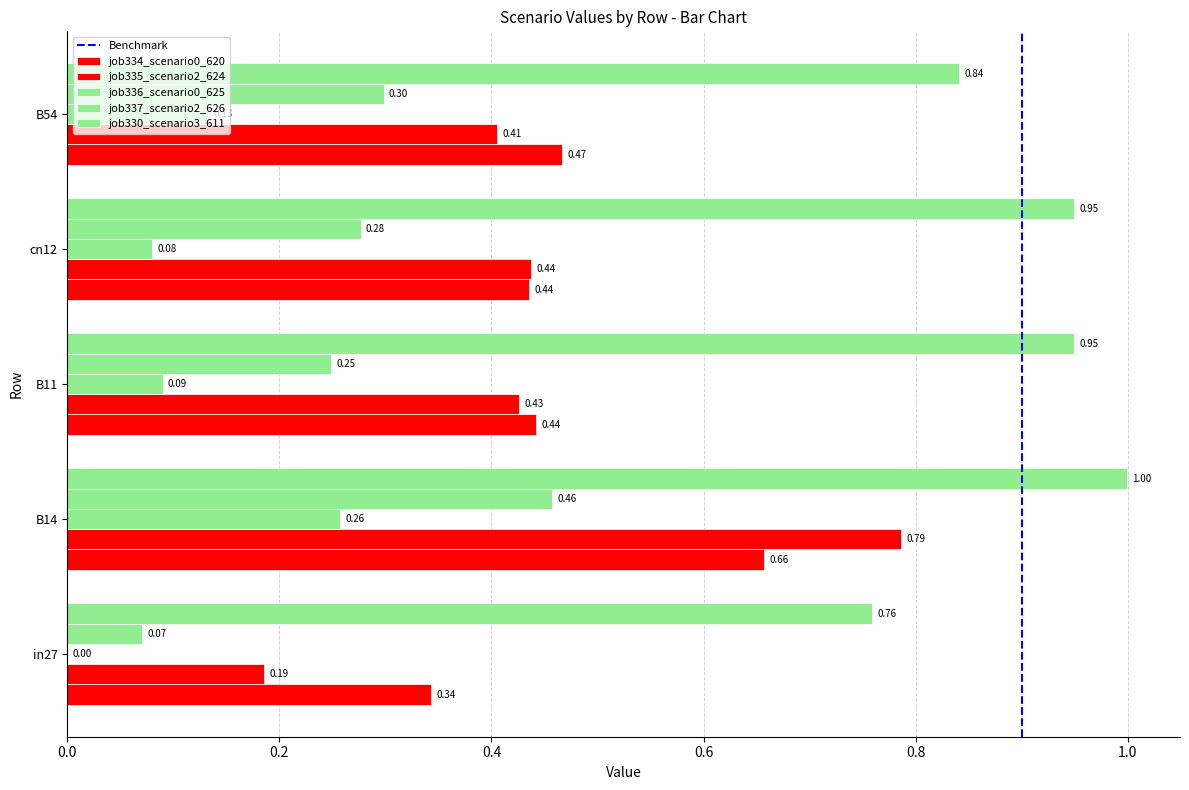

Which category has the highest value in the job336_scenario0_625 series?

B14